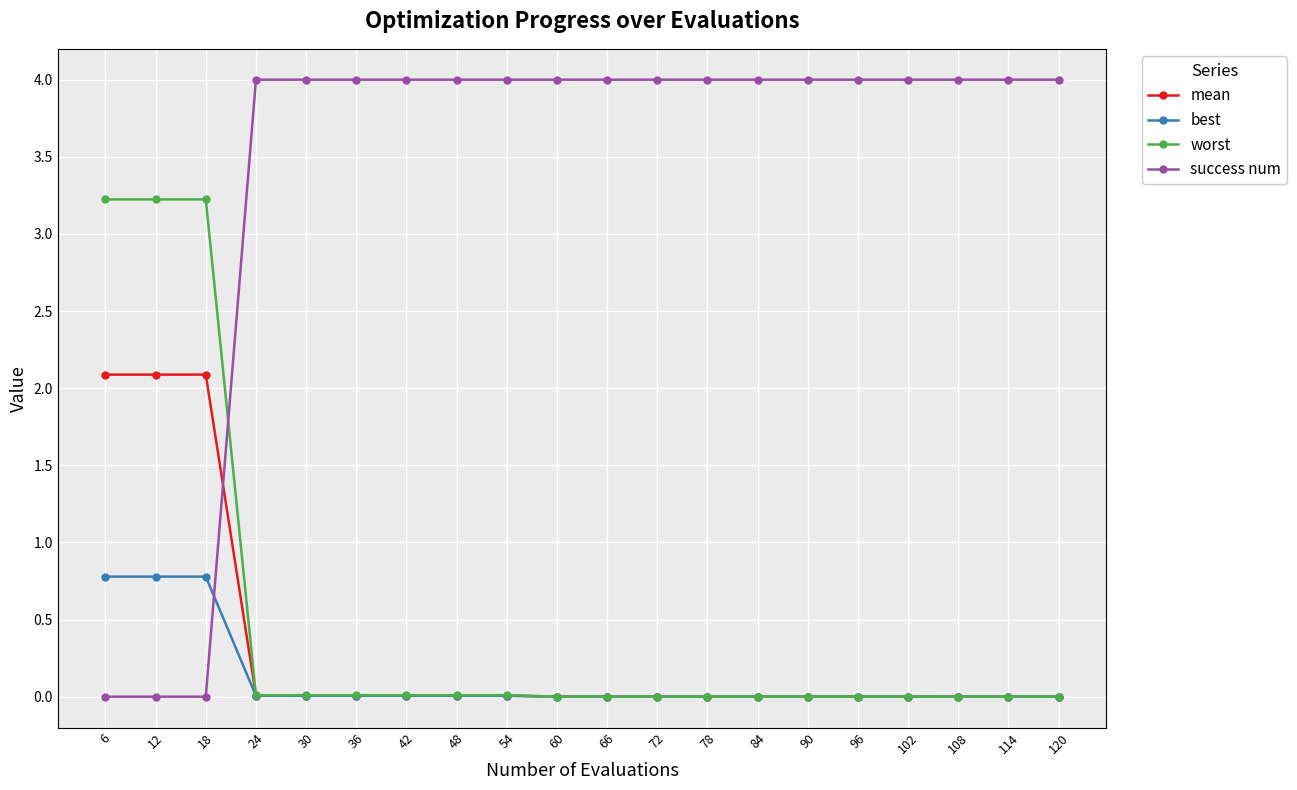

What is the difference between the highest and lowest values at 120?

4.0